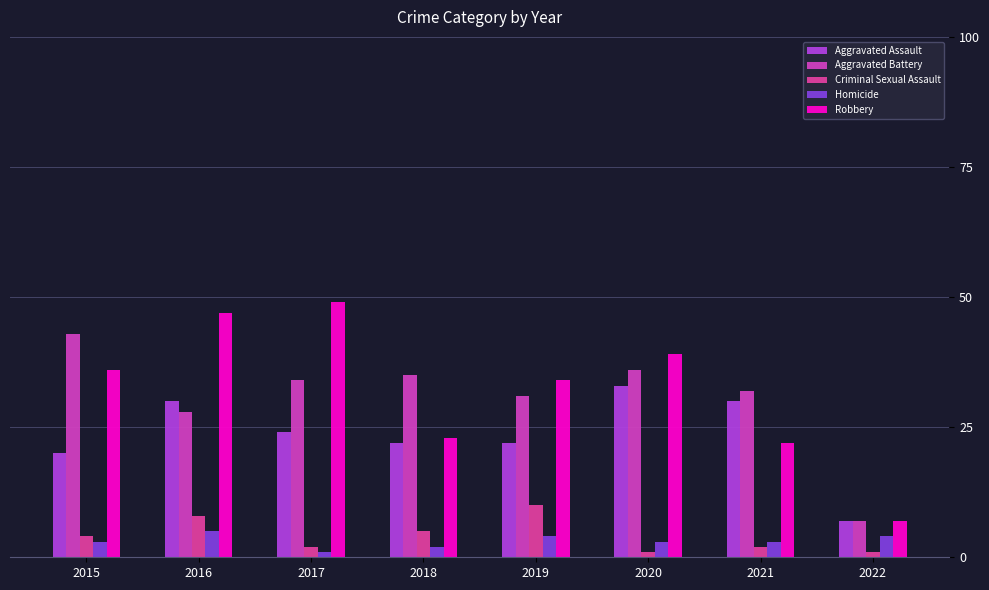

Reading right to left, extract all data points from this chart.

Aggravated Assault: 7	30	33	22	22	24	30	20
Aggravated Battery: 7	32	36	31	35	34	28	43
Criminal Sexual Assault: 1	2	1	10	5	2	8	4
Homicide: 4	3	3	4	2	1	5	3
Robbery: 7	22	39	34	23	49	47	36